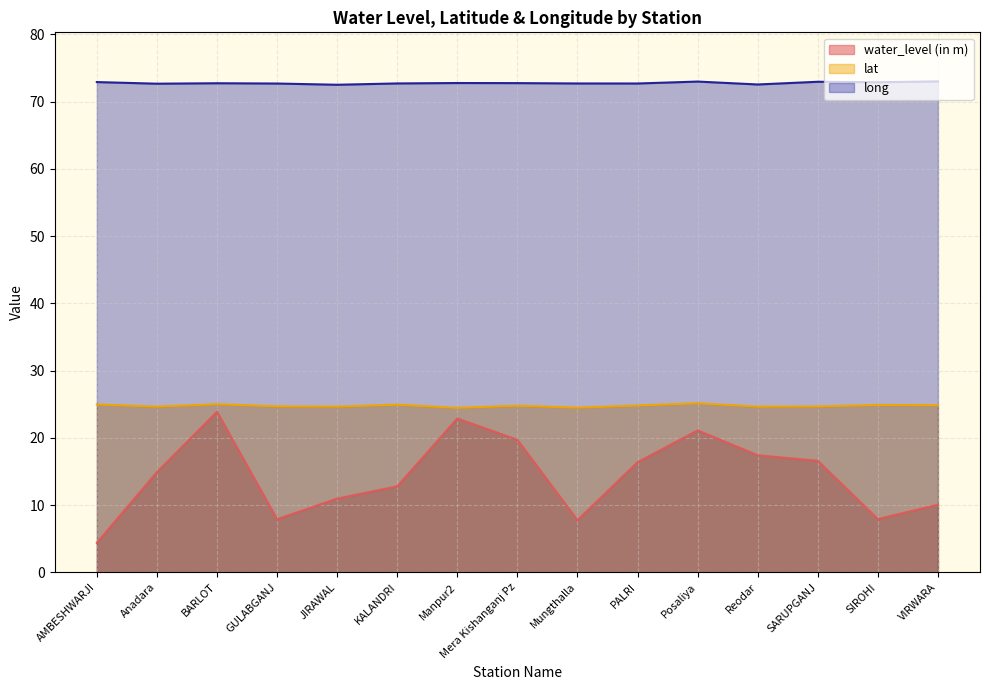

Reading left to right, what are all the values shown in this chart?

water_level (in m): AMBESHWARJI=4.4	Anadara=14.9	BARLOT=23.9	GULABGANJ=7.9	JIRAWAL=11.0	KALANDRI=12.8	Manpur2=22.9	Mera Kishanganj Pz=19.7	Mungthalla=7.8	PALRI=16.4	Posaliya=21.1	Reodar=17.4	SARUPGANJ=16.6	SIROHI=7.9	VIRWARA=10.1
lat: AMBESHWARJI=25.0	Anadara=24.6	BARLOT=25.0	GULABGANJ=24.7	JIRAWAL=24.6	KALANDRI=24.9	Manpur2=24.4	Mera Kishanganj Pz=24.8	Mungthalla=24.5	PALRI=24.8	Posaliya=25.1	Reodar=24.6	SARUPGANJ=24.7	SIROHI=24.9	VIRWARA=24.8
long: AMBESHWARJI=72.9	Anadara=72.7	BARLOT=72.7	GULABGANJ=72.7	JIRAWAL=72.5	KALANDRI=72.7	Manpur2=72.8	Mera Kishanganj Pz=72.7	Mungthalla=72.7	PALRI=72.7	Posaliya=73.0	Reodar=72.5	SARUPGANJ=72.9	SIROHI=72.9	VIRWARA=73.0